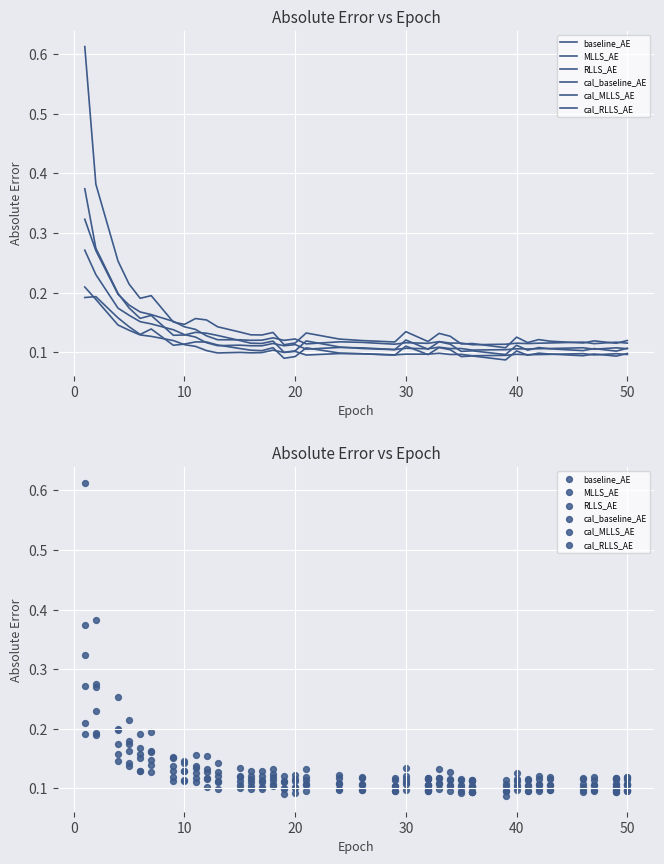

Which series contains the lowest Y value?

baseline_AE